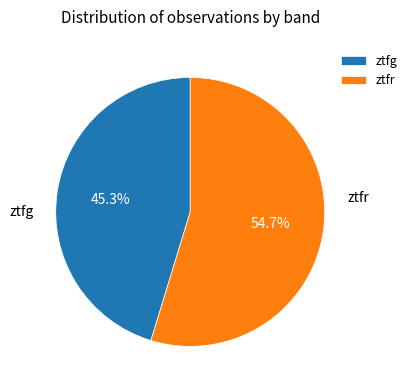

What is the ratio of the value at ztfr to the value at ztfg?

1.2